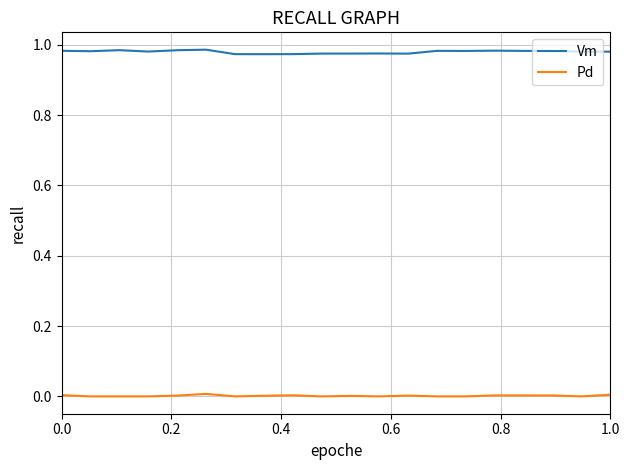

True or false: Vm and Pd intersect in this chart.

False